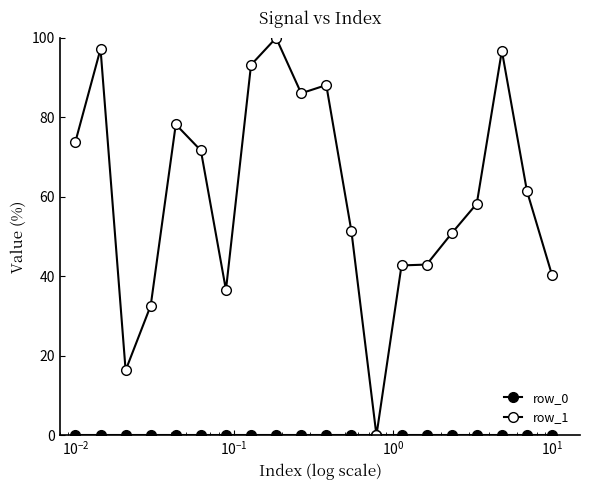

How many distinct data groups are displayed?

2